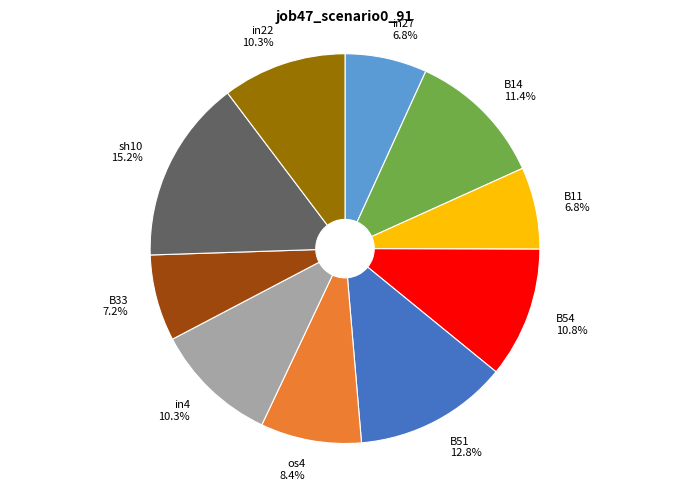

What percentage is NOT represented by B54?

89.2%